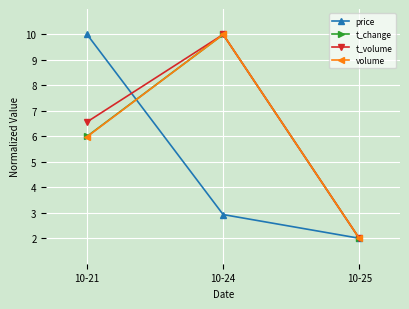

What is the value of the price point at the 3rd from the left?

2.0